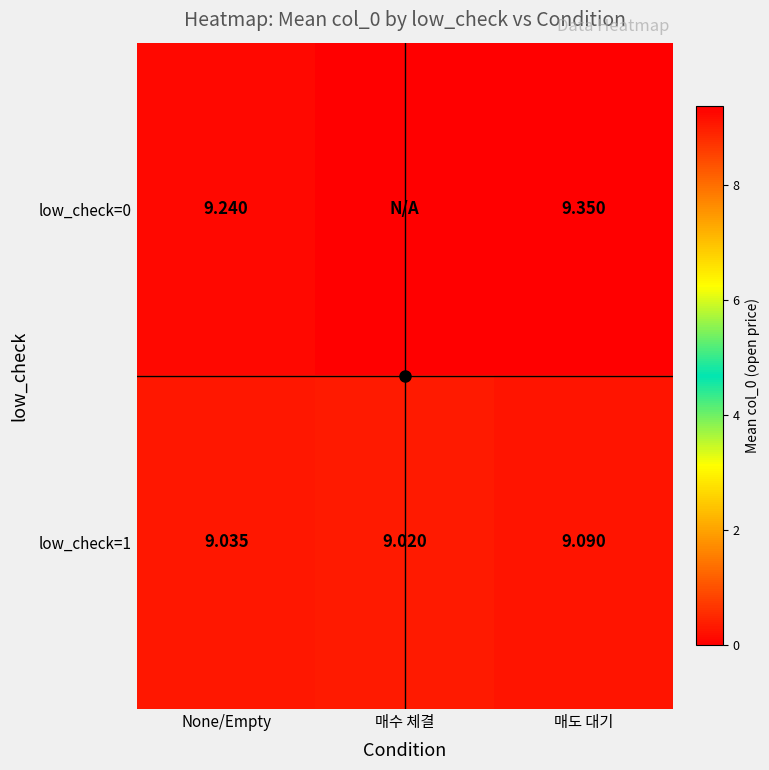

What is the total value across all series at 매수 체결?

9.0